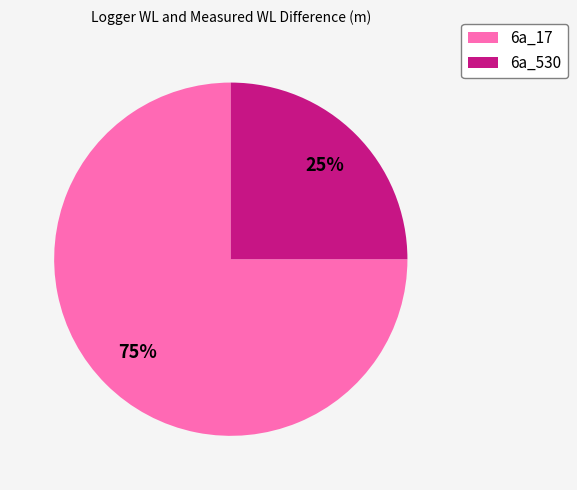

Which category has the biggest portion of the pie?

6a_17